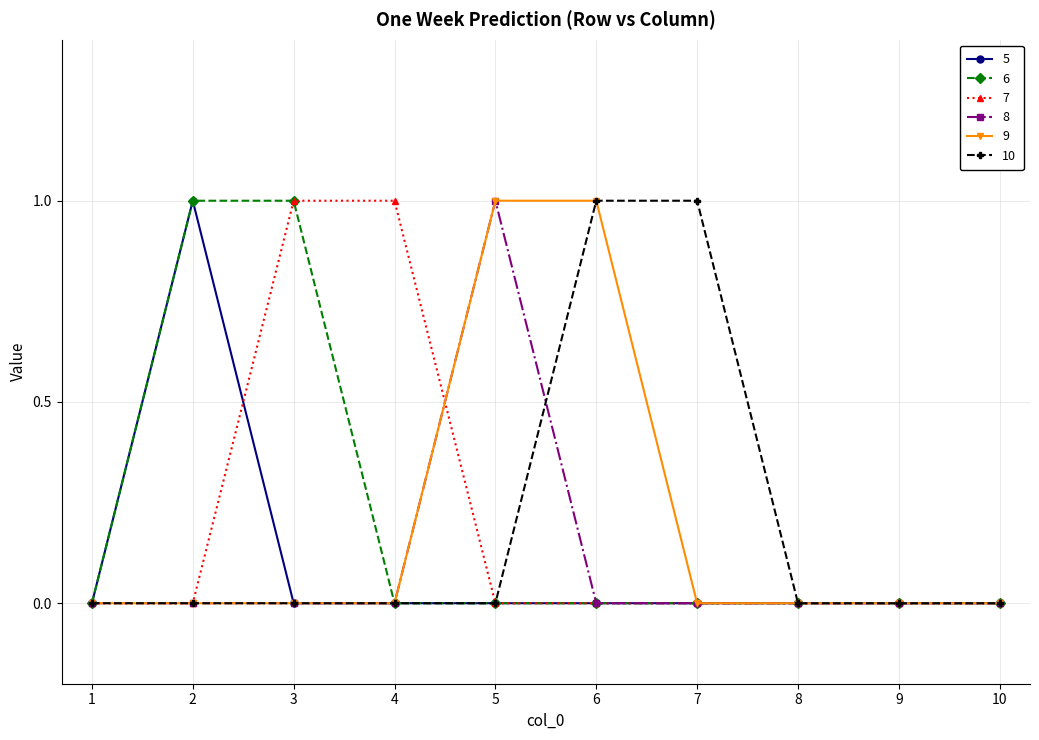

At which category does 5 reach its first local peak?

2